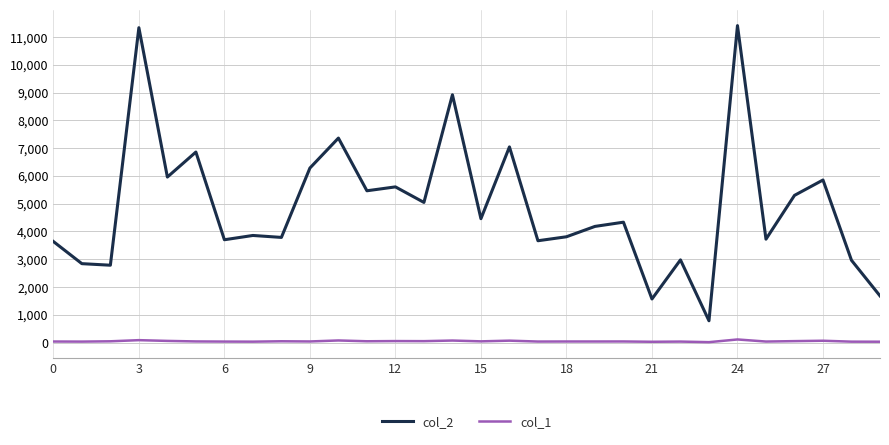

True or false: col_2 and col_1 cross at least once.

False